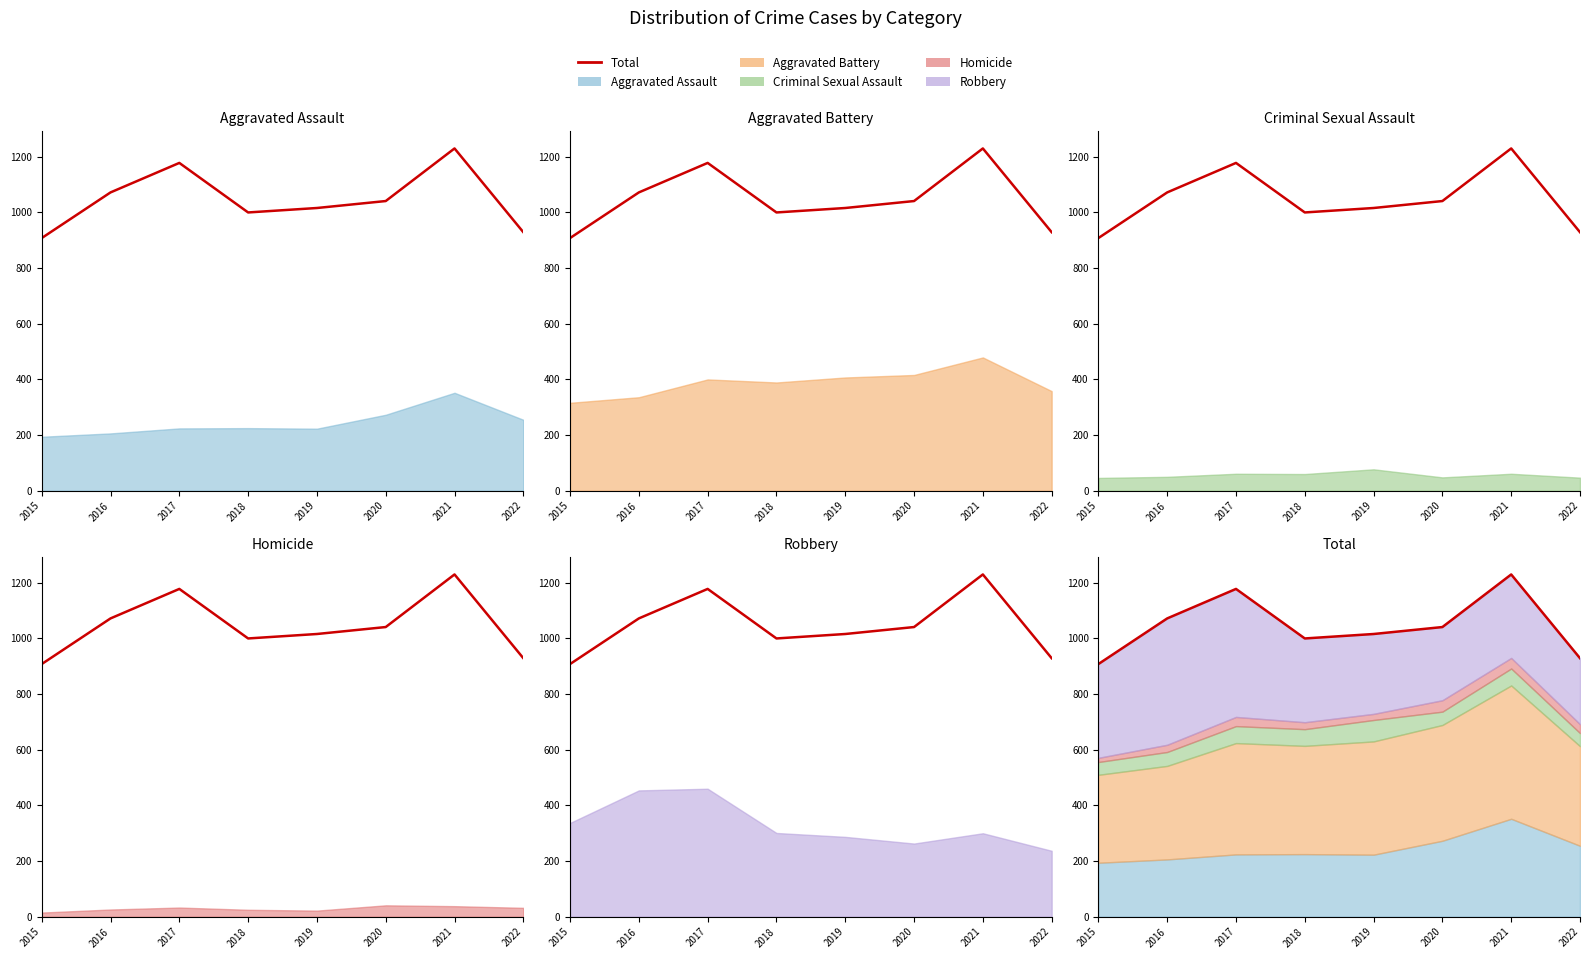

How many interior local valleys (lower than both neighbors) does the data have?

1